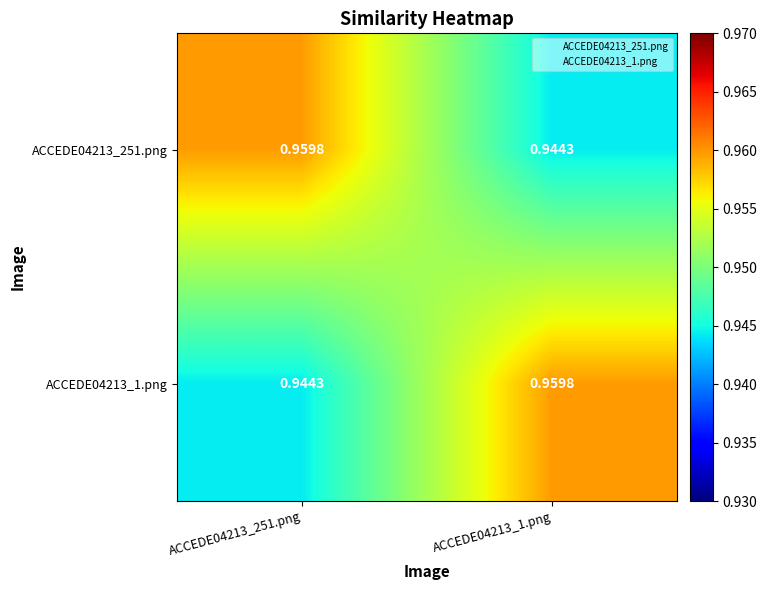

Reading left to right, list all the values displayed in this chart.

ACCEDE04213_251.png: ACCEDE04213_251.png=1.0	ACCEDE04213_1.png=0.9
ACCEDE04213_1.png: ACCEDE04213_251.png=0.9	ACCEDE04213_1.png=1.0